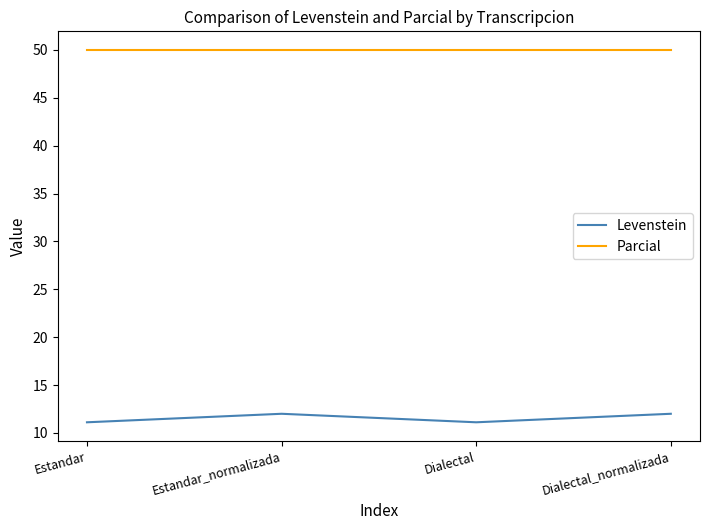

Reading left to right, transcribe all the data shown in this chart.

Levenstein: 11.1	12.0	11.1	12.0
Parcial: 50.0	50.0	50.0	50.0